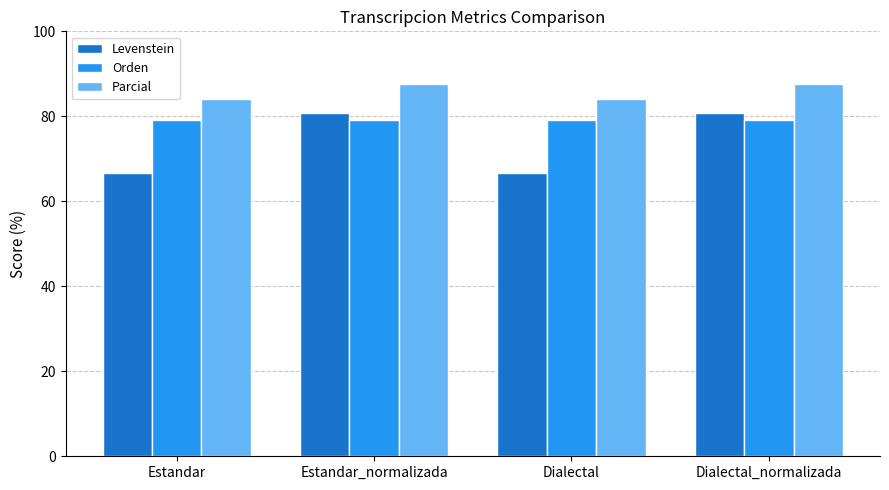

What are all the series names shown in the legend?

Levenstein, Orden, Parcial